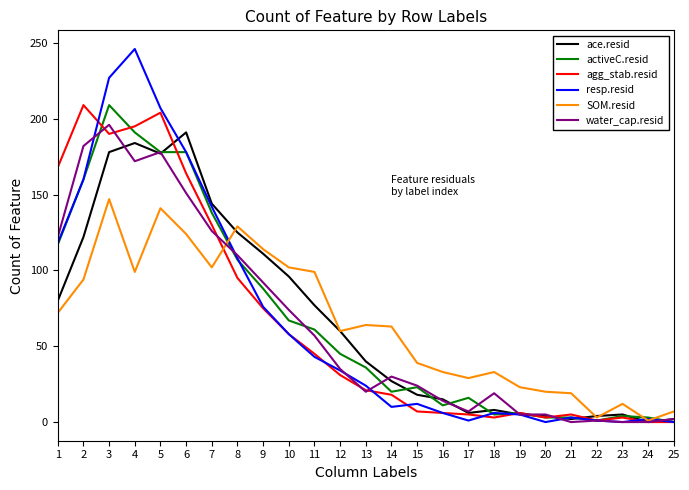

What is the maximum value shown in the chart?

246